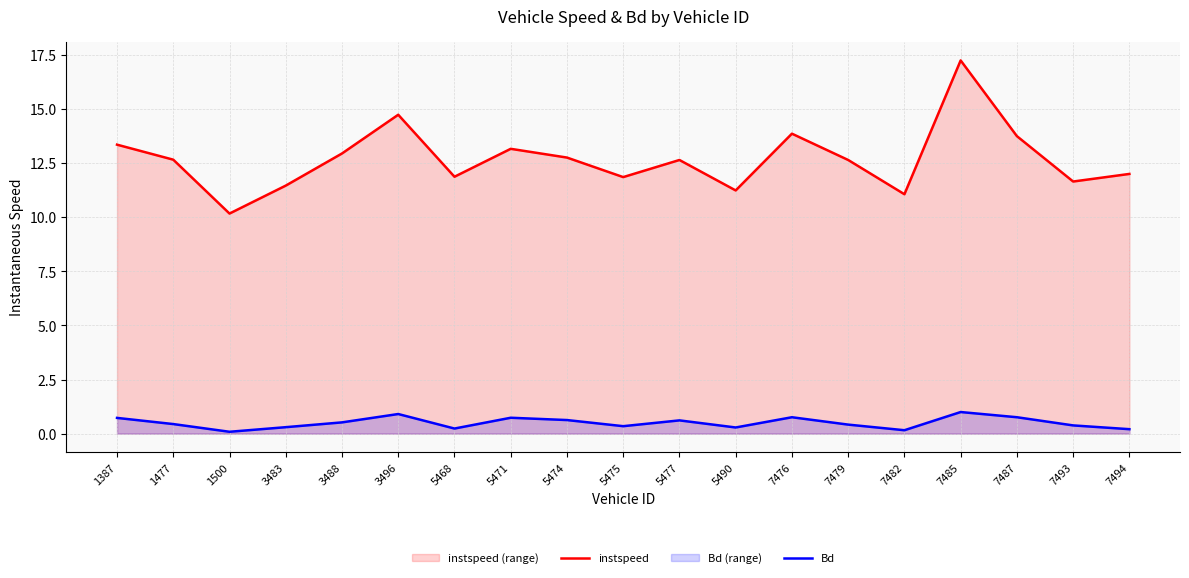

True or false: Bd and instspeed cross at least once.

False